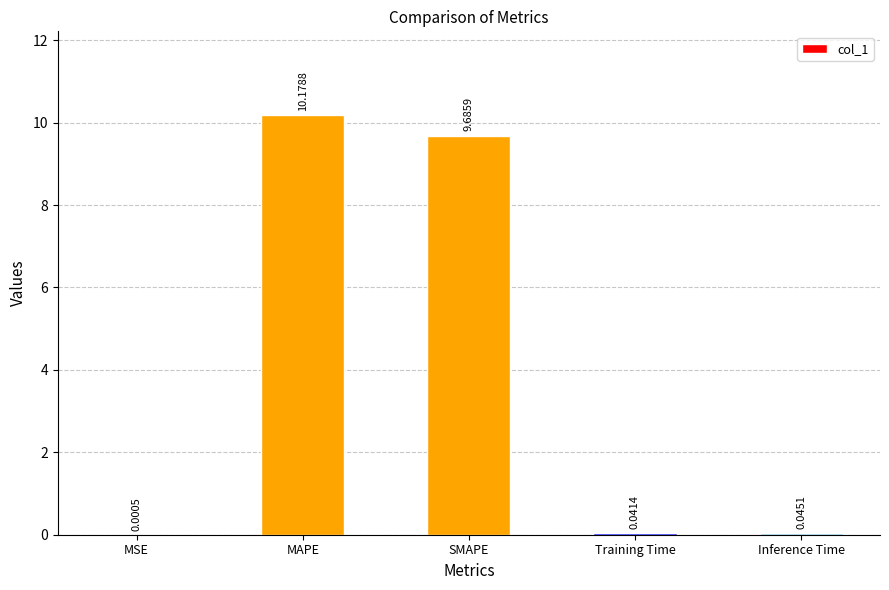

What is the change in value from SMAPE to Inference Time?

-9.6